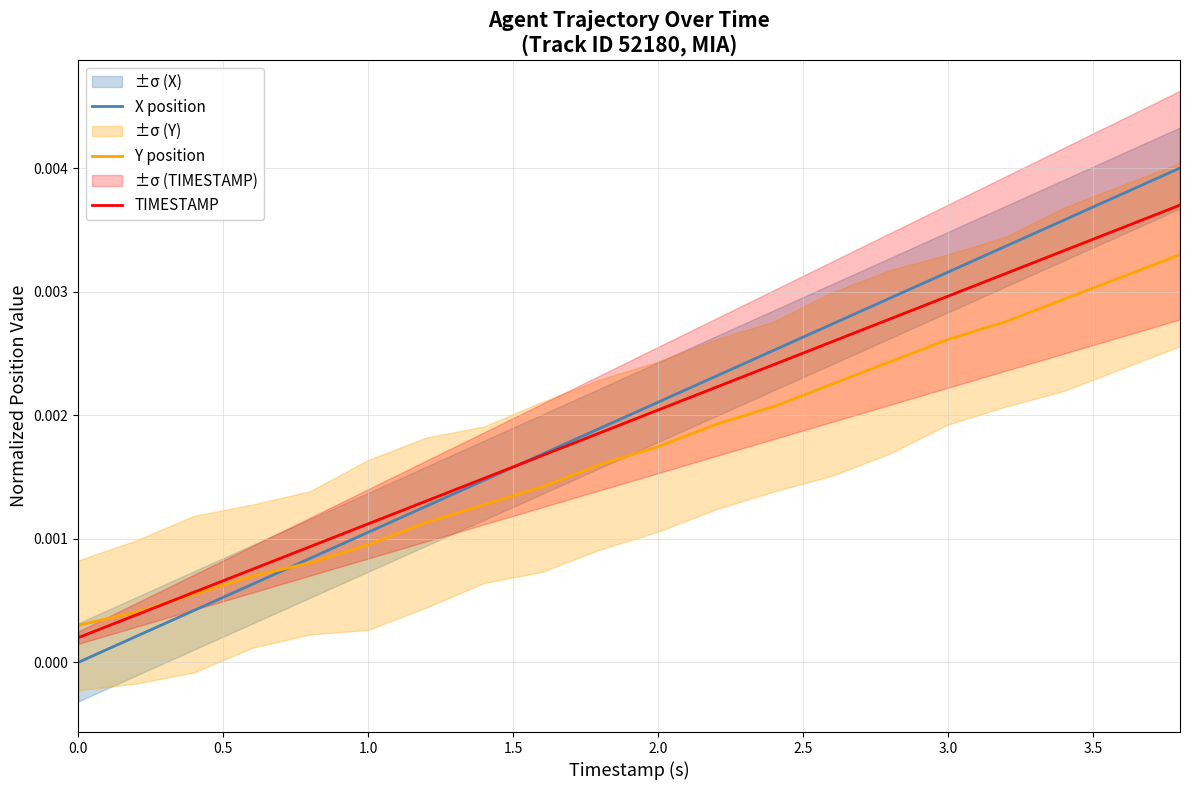

Which series has the largest range (max minus min)?

X position